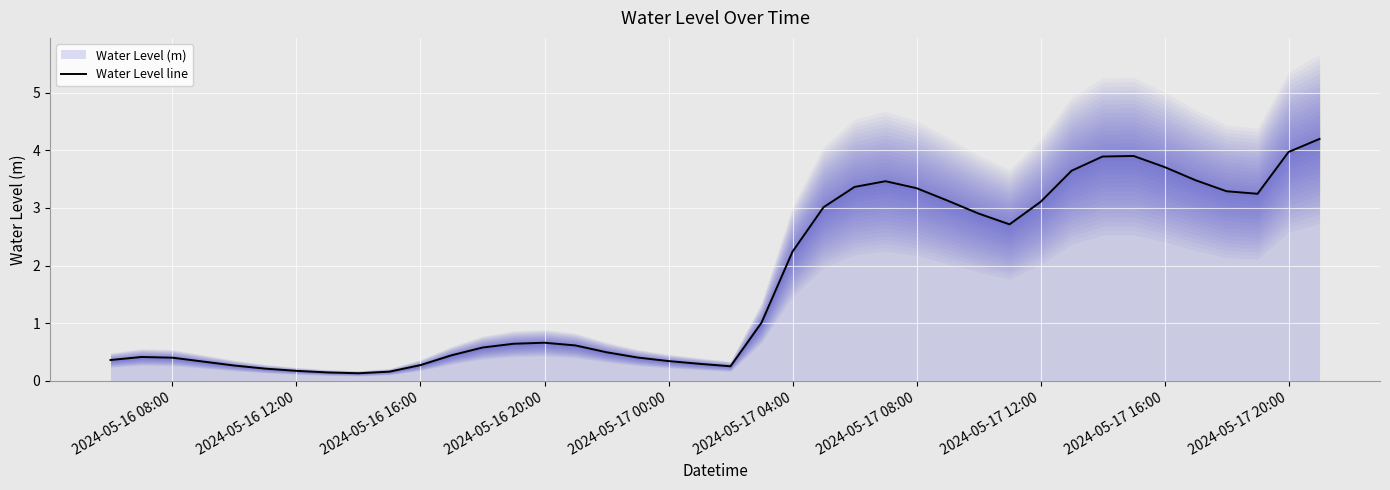

How many points are lower than both their immediate neighbors (excluding endpoints)?

4